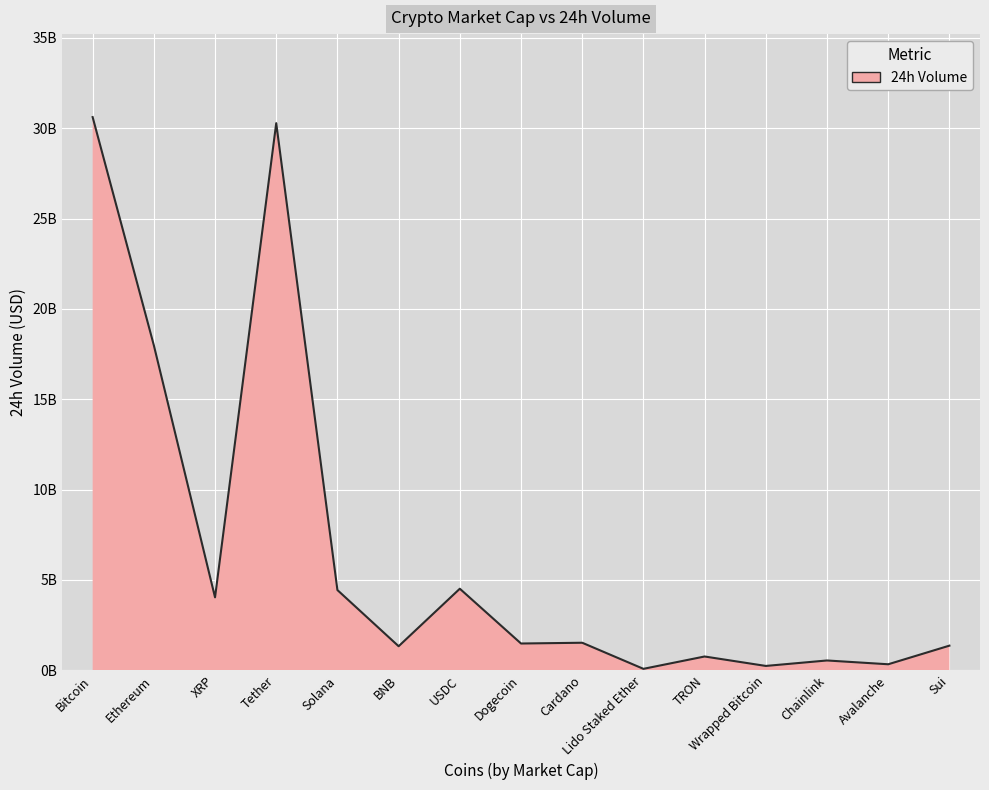

Does the chart have visible grid lines?

Yes